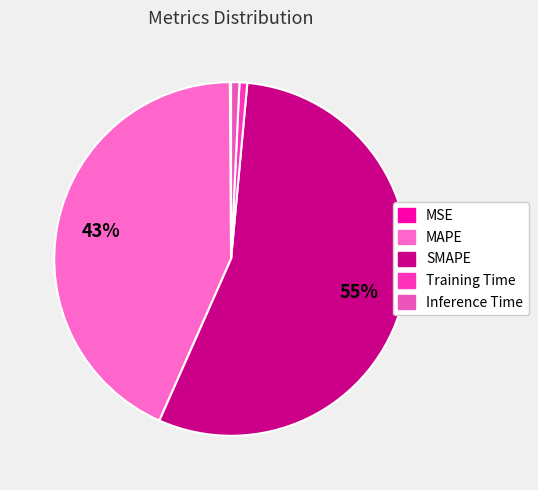

To the nearest percent, what portion does Inference Time represent?

1%